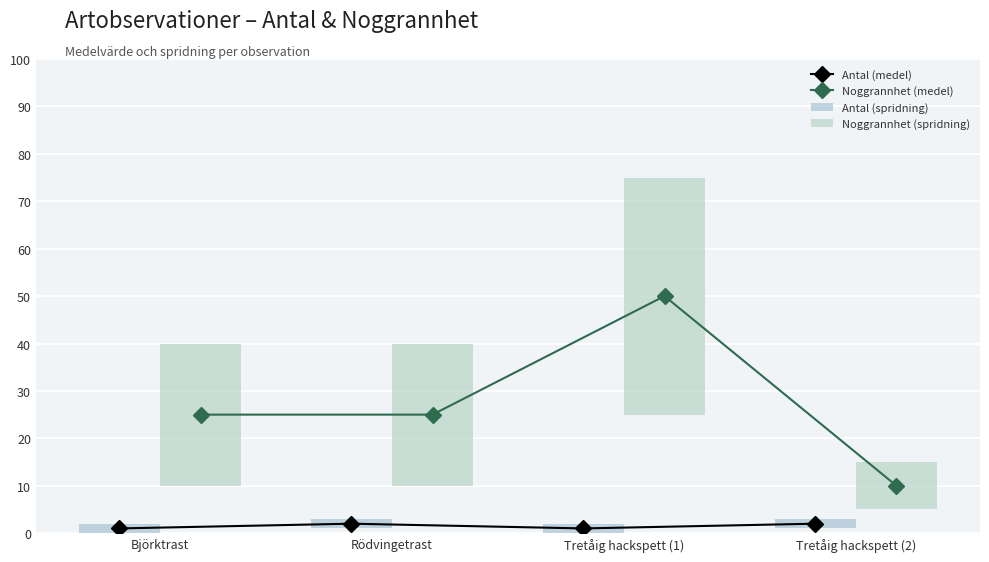

The Antal (medel) series shows 3 at Rödvingetrast. True or false?

False